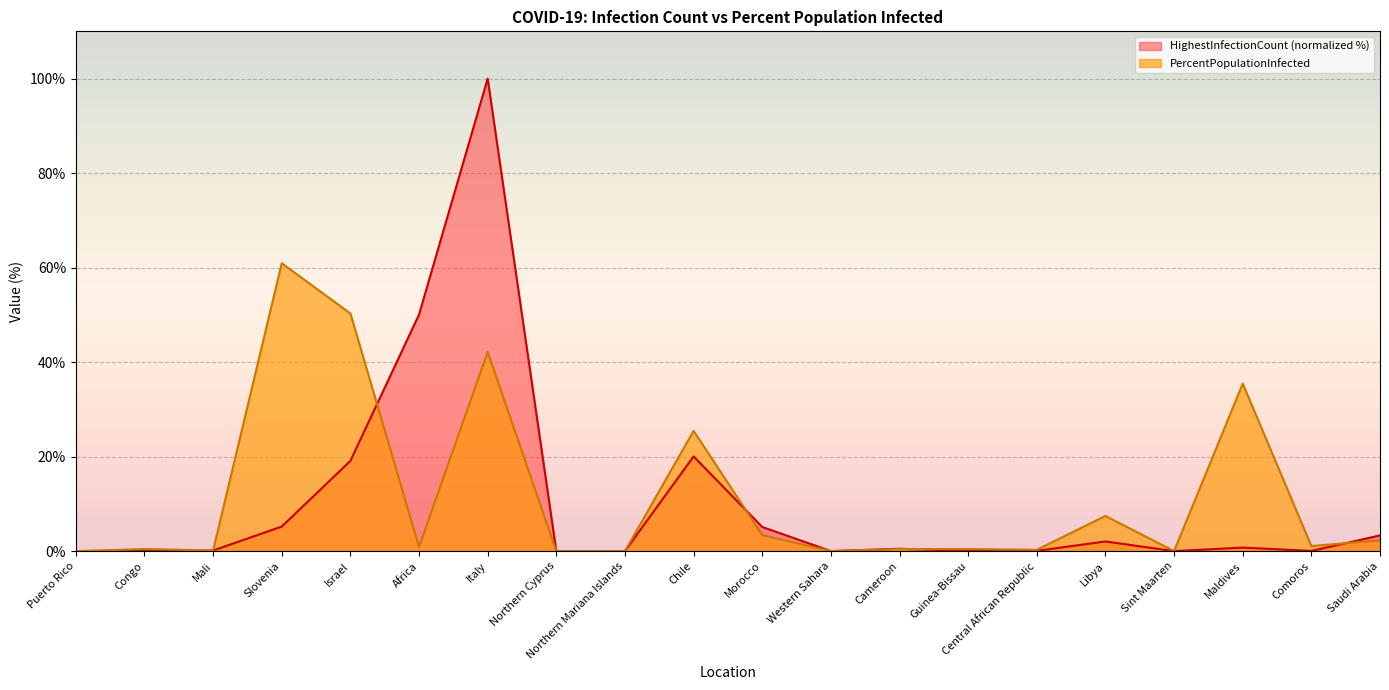

Rank the series by their maximum value, from lowest to highest.

PercentPopulationInfected, HighestInfectionCount (normalized %)